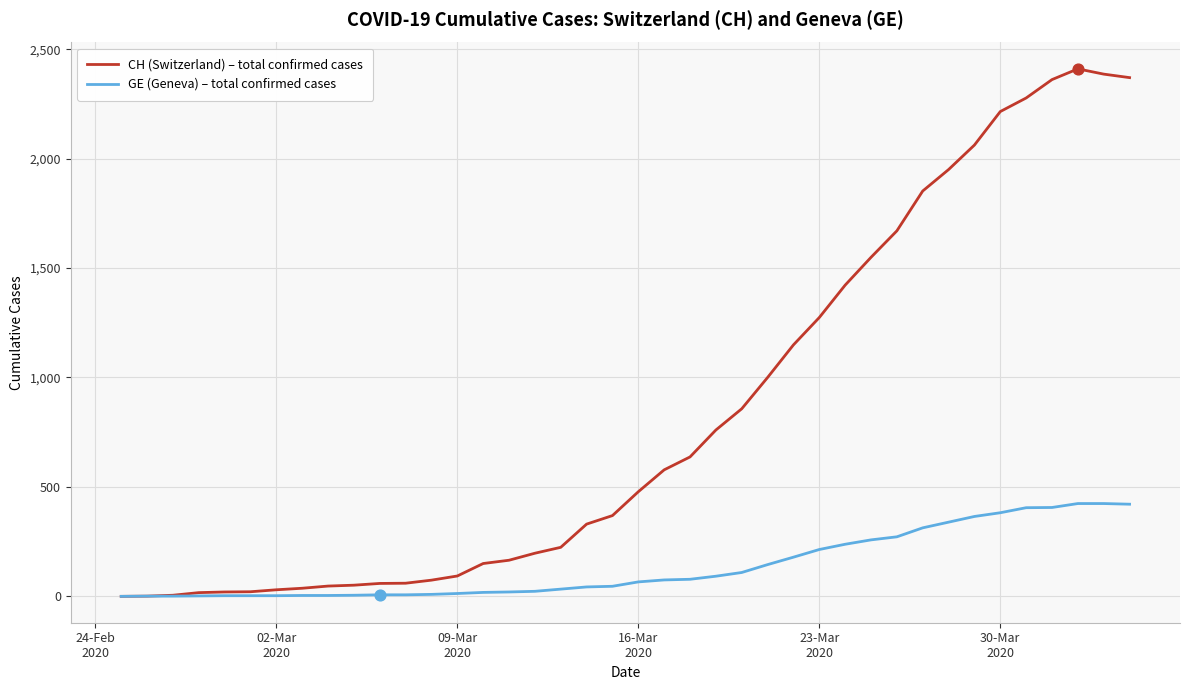

Which series has the largest range (max minus min)?

CH (Switzerland) – total confirmed cases